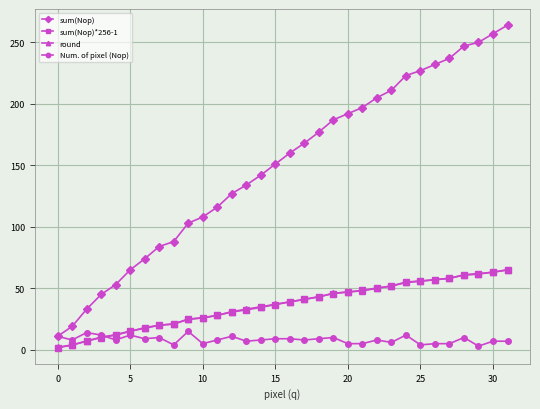

How many lines are shown in the chart?

4